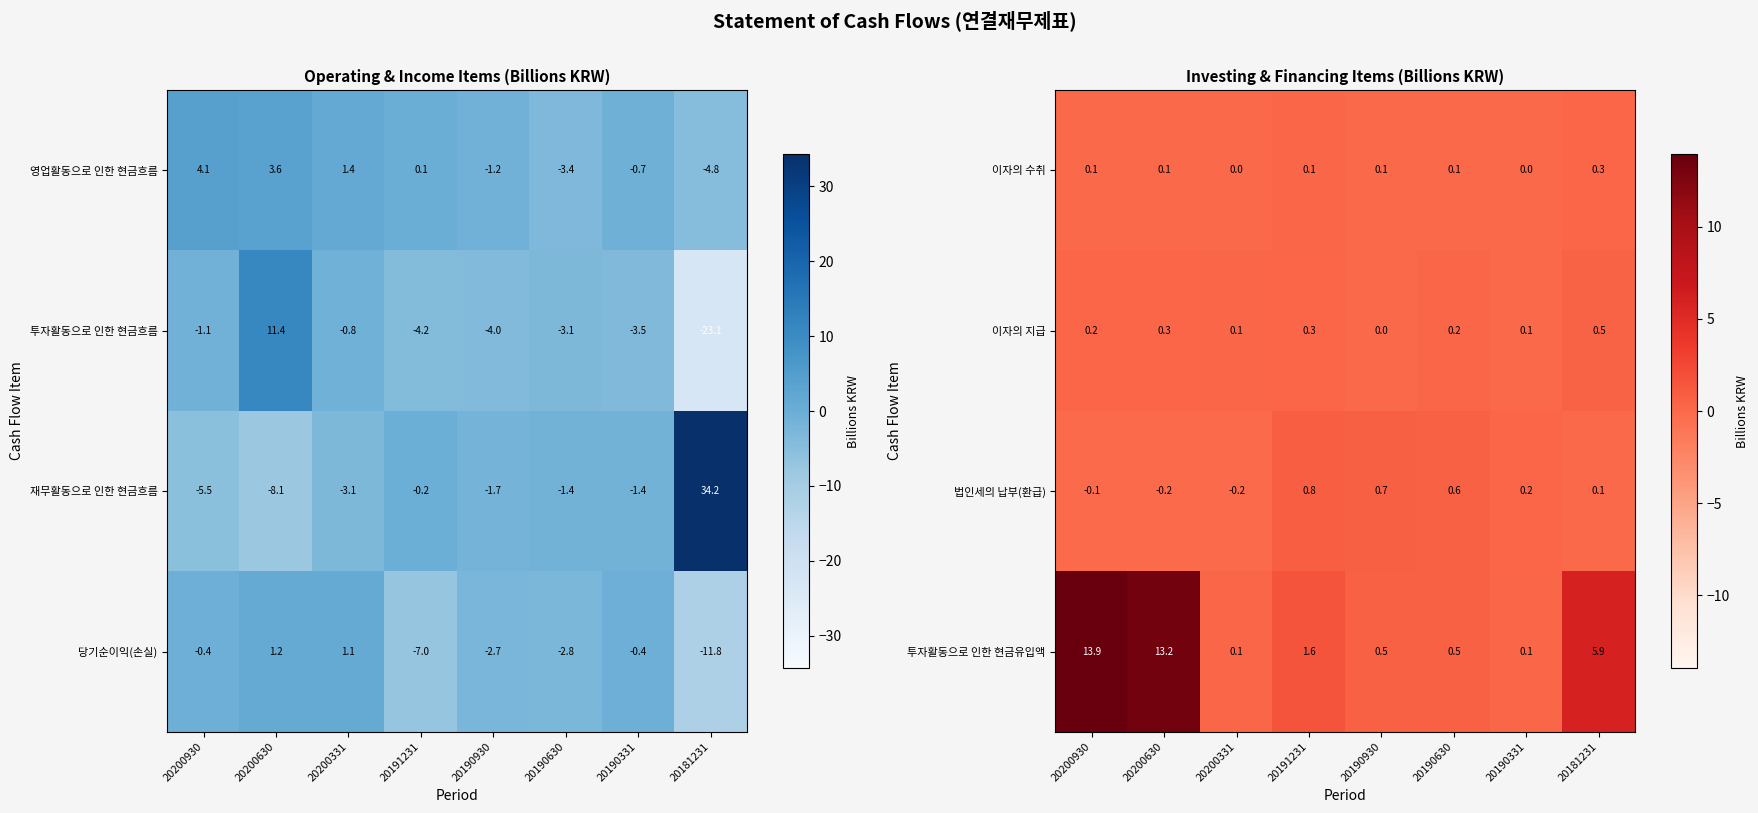

What is the difference between the highest and lowest values at 20200331?

0.3